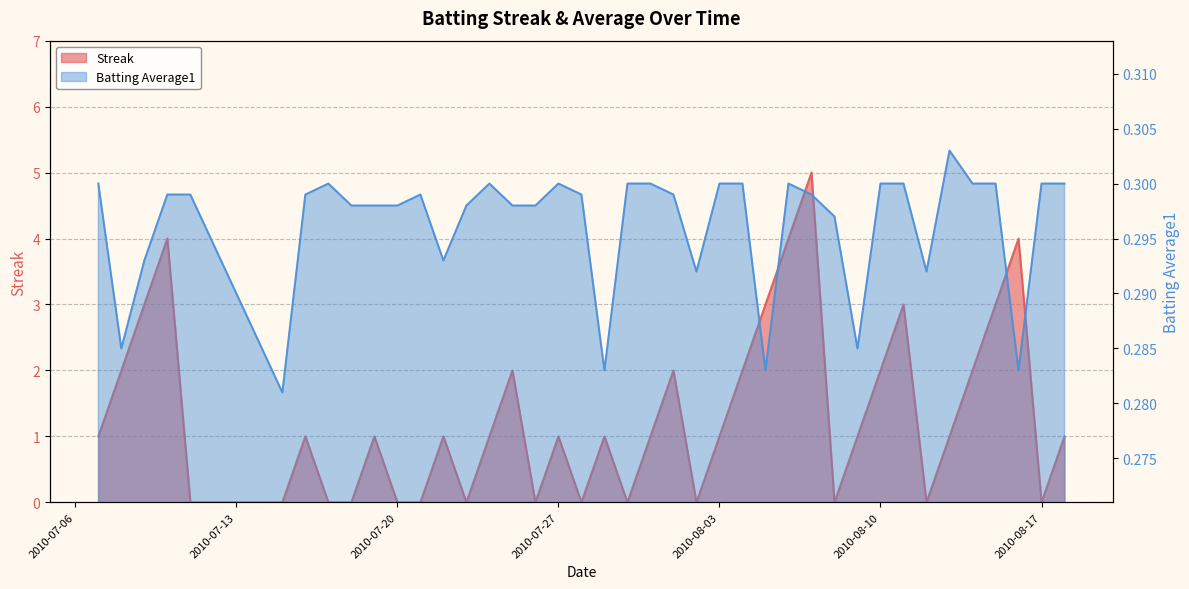

Reading left to right, transcribe all the data shown in this chart.

Streak: 1.0	2.0	3.0	4.0	0.0	0.0	1.0	0.0	0.0	1.0	0.0	0.0	1.0	0.0	1.0	2.0	0.0	1.0	0.0	1.0	0.0	1.0	2.0	0.0	1.0	2.0	3.0	4.0	5.0	0.0	1.0	2.0	3.0	0.0	1.0	2.0	3.0	4.0	0.0	1.0
Batting Average1: 0.3	0.3	0.3	0.3	0.3	0.3	0.3	0.3	0.3	0.3	0.3	0.3	0.3	0.3	0.3	0.3	0.3	0.3	0.3	0.3	0.3	0.3	0.3	0.3	0.3	0.3	0.3	0.3	0.3	0.3	0.3	0.3	0.3	0.3	0.3	0.3	0.3	0.3	0.3	0.3